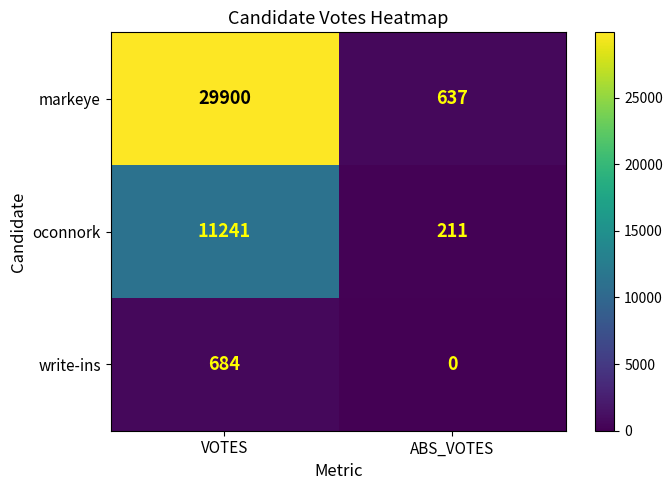

The oconnork series shows 20168 at VOTES. True or false?

False